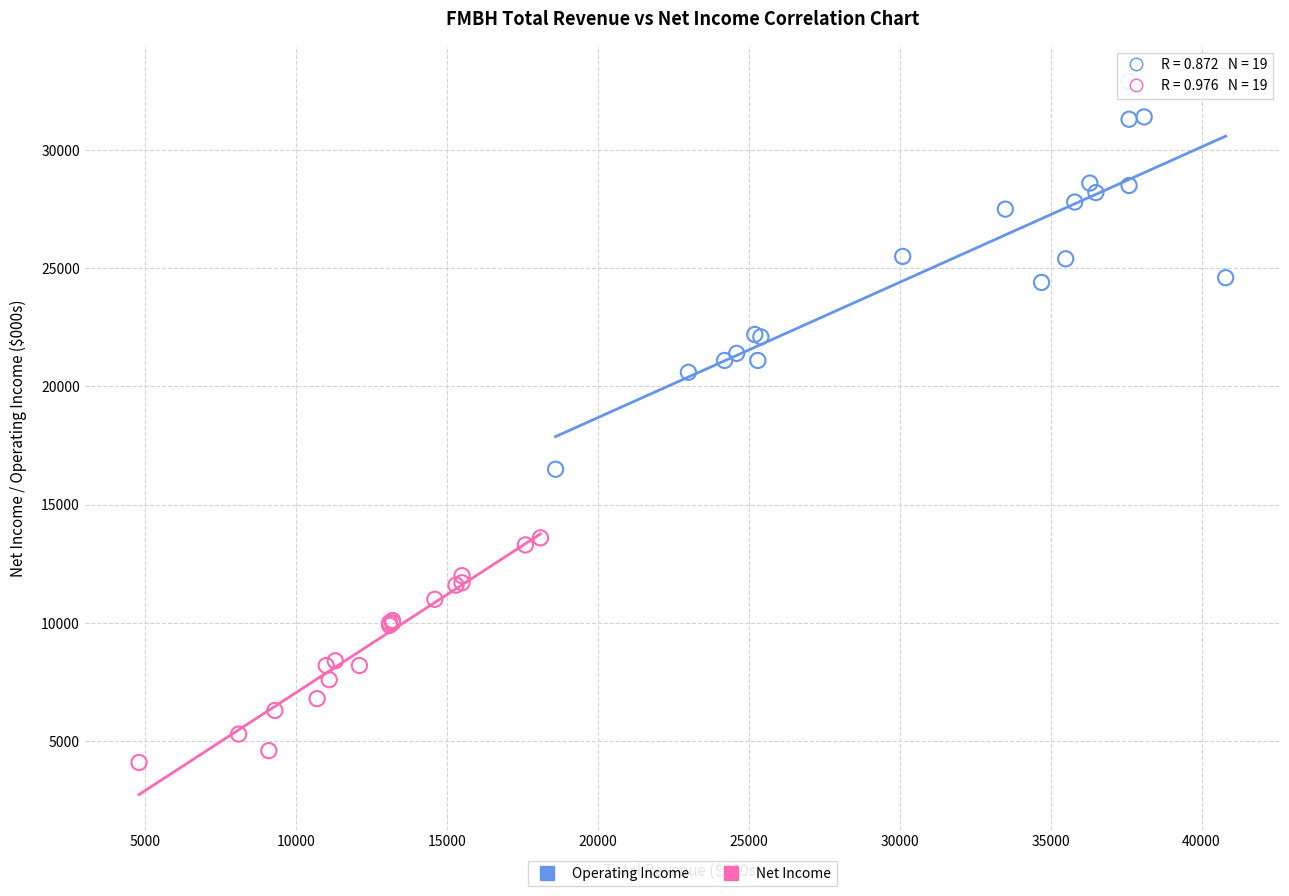

What are all the series names shown in the legend?

Operating Income, Net Income